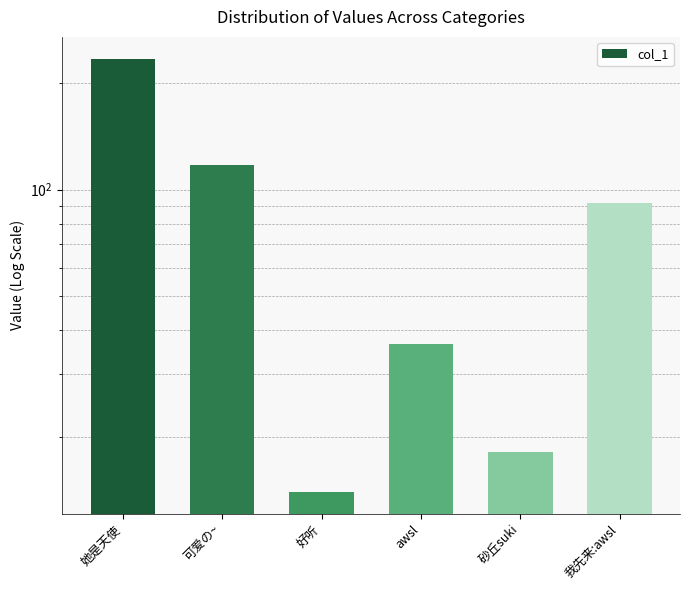

What is the greatest value displayed?

235.0